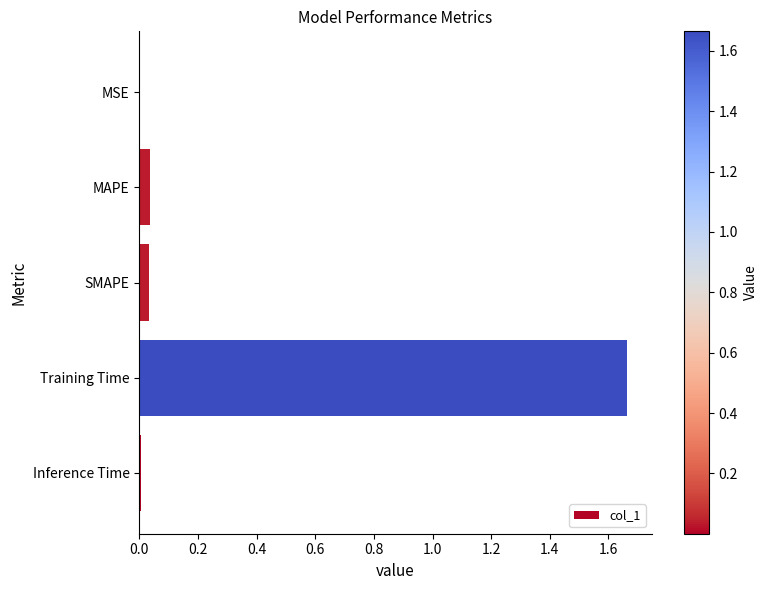

Is it true that the value at MAPE is 0.0?

True